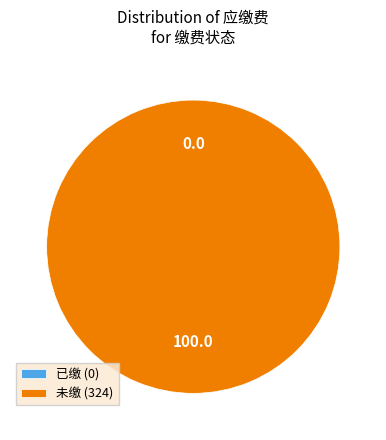

How many slices are in this pie chart?

2